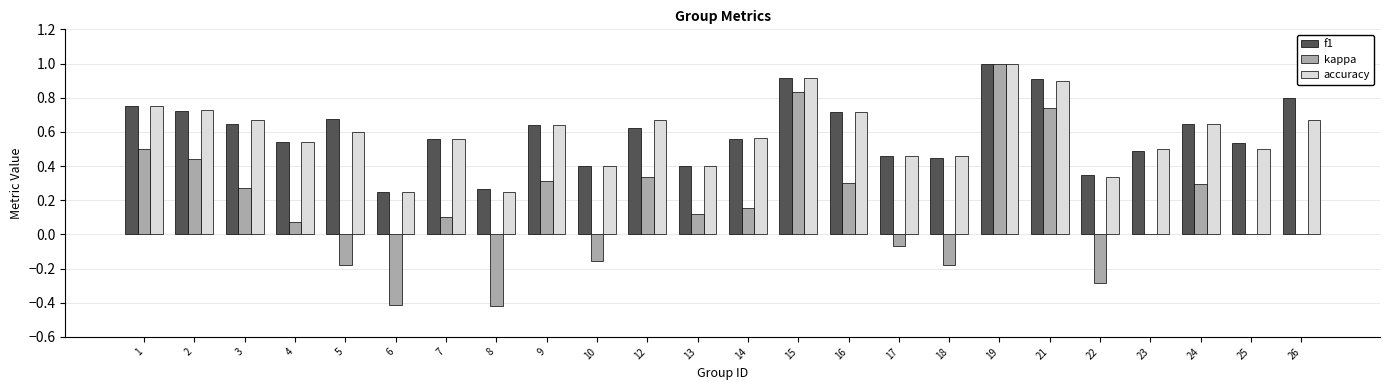

Is the value of f1 at 13 greater than the value of accuracy at 7?

No